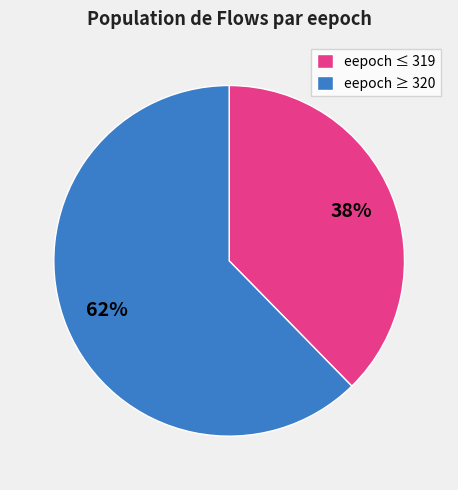

Count the number of slices in the pie.

2